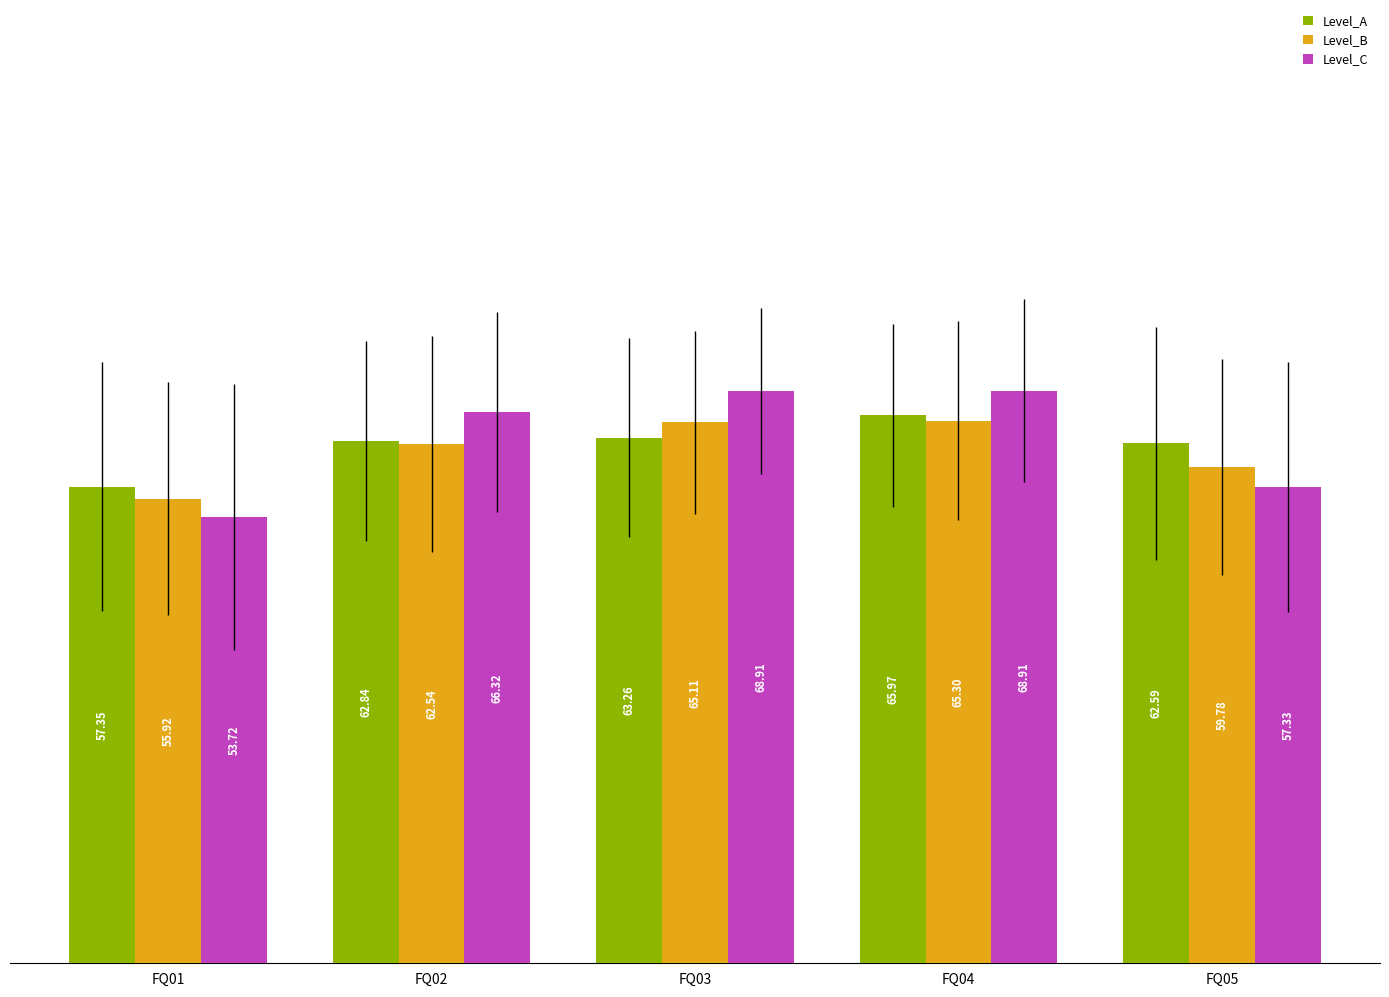

What is the average value of the Level_C series?

63.0